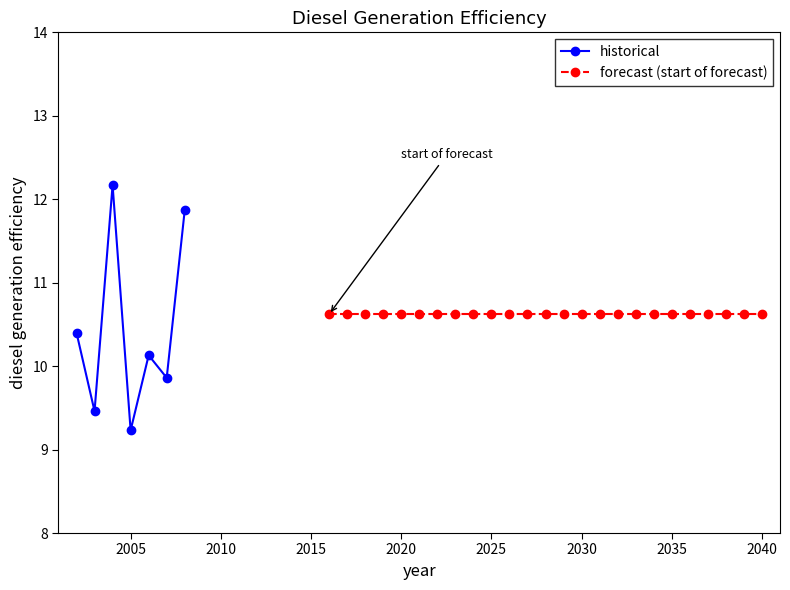

Where is the first local minimum?

2003